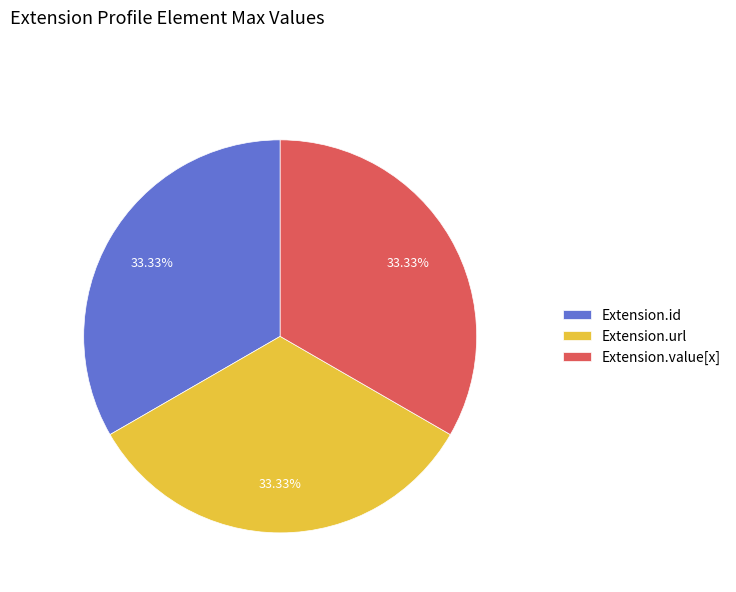

Is Extension.value[x] the majority of the pie?

No